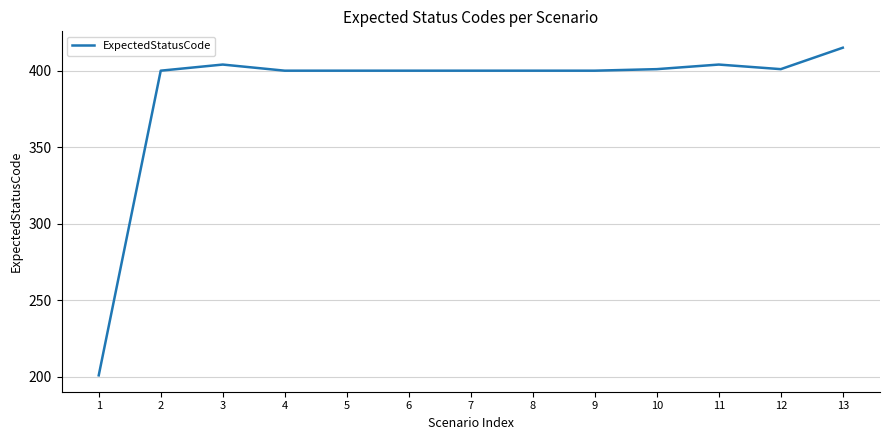

What is the maximum value shown in the chart?

415